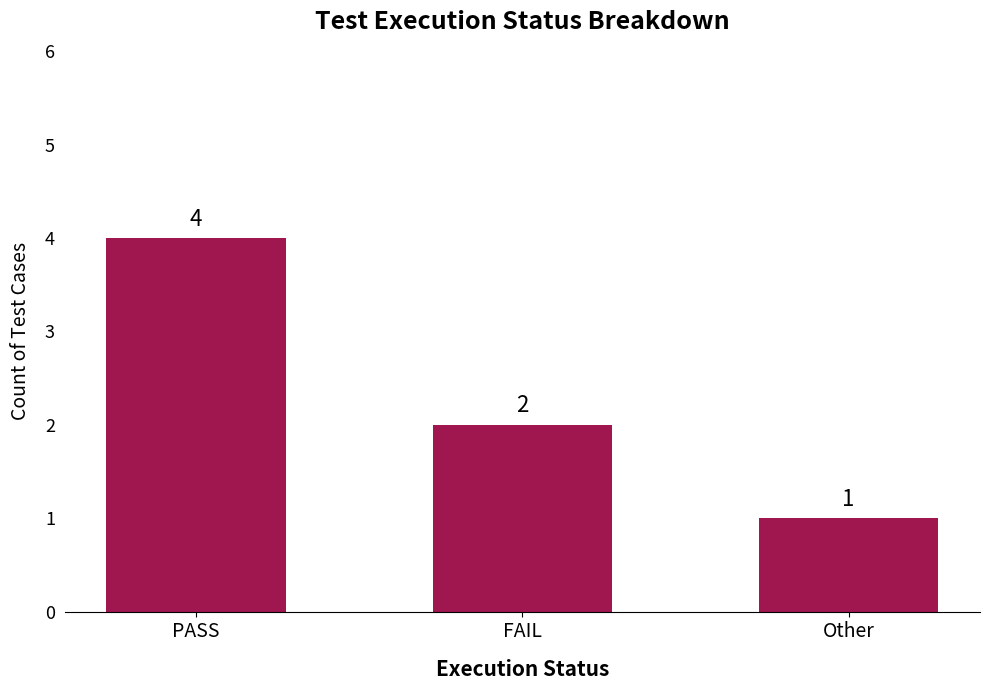

How many values are between 1 and 4?

3